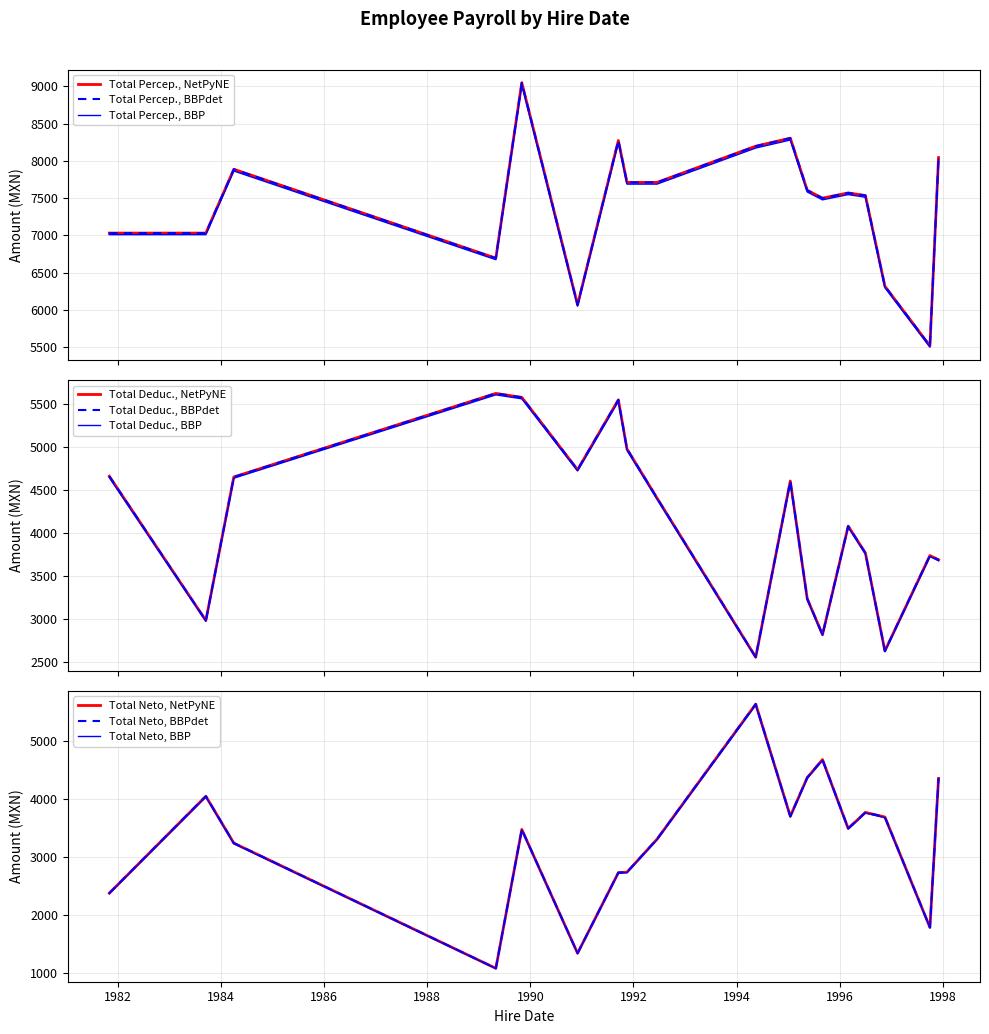

Which category has the lowest value in the Tdeduc series?

1994-05-16